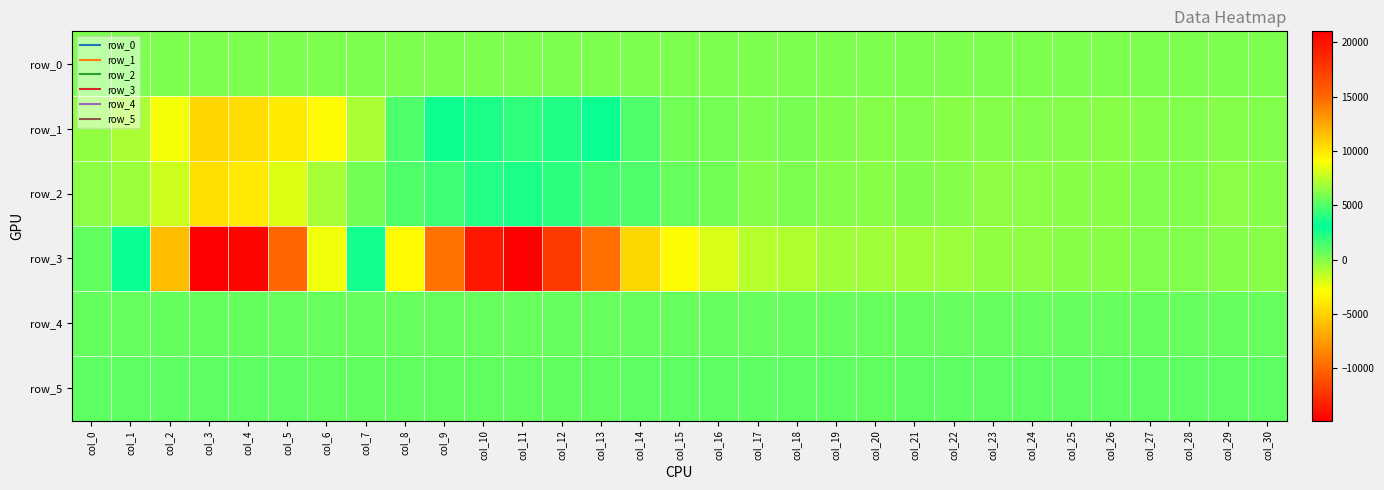

Read the row_2 value at col_16.

453.0